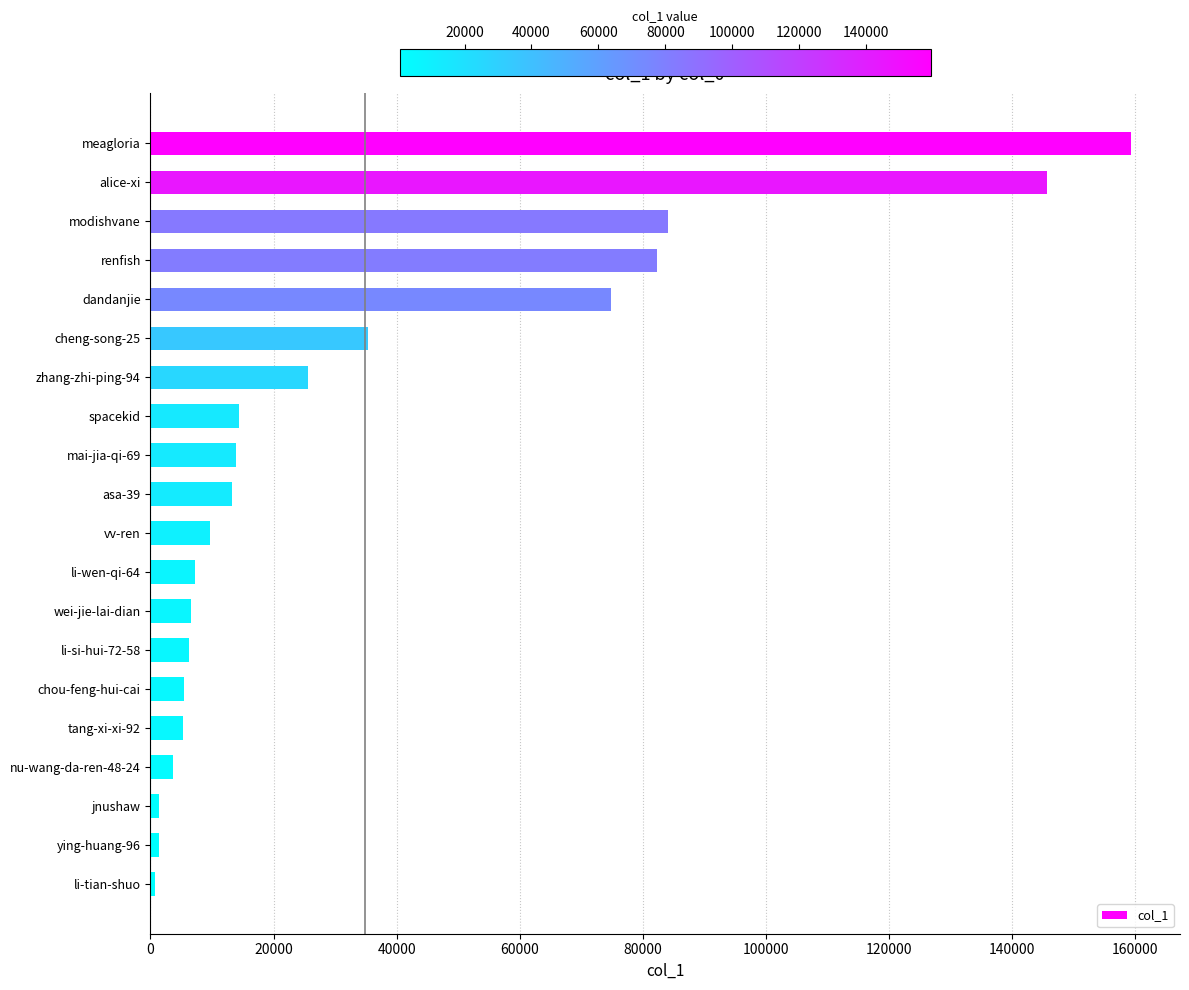

Where is the data nearest to the value 79992?

renfish